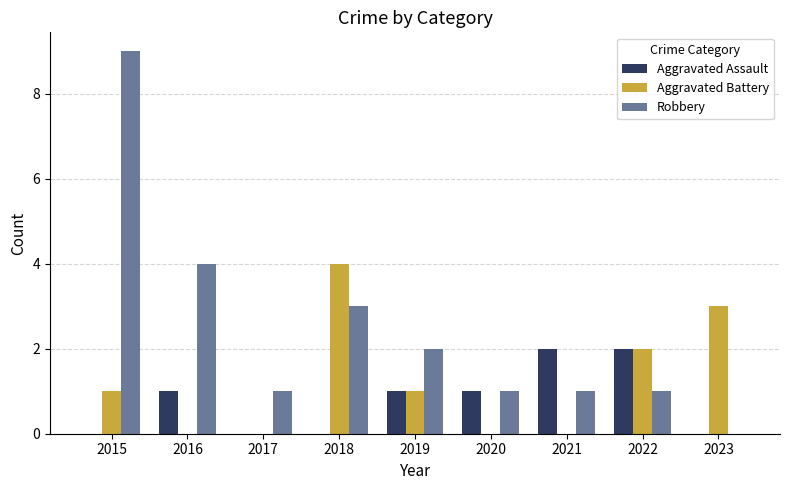

Where is Robbery nearest to the value 4?

2016